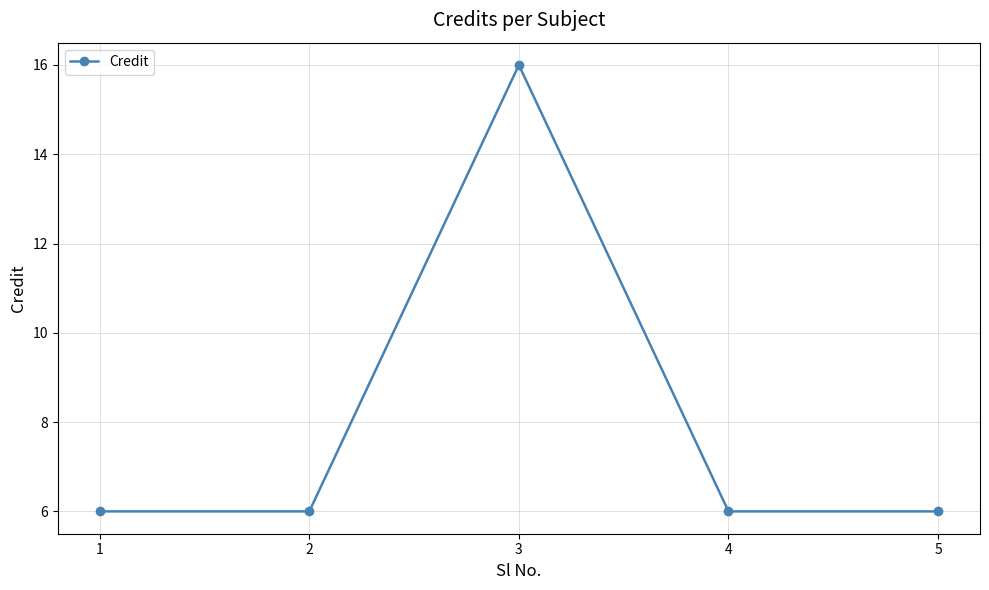

True or false: the data shows 6 at 5.

True